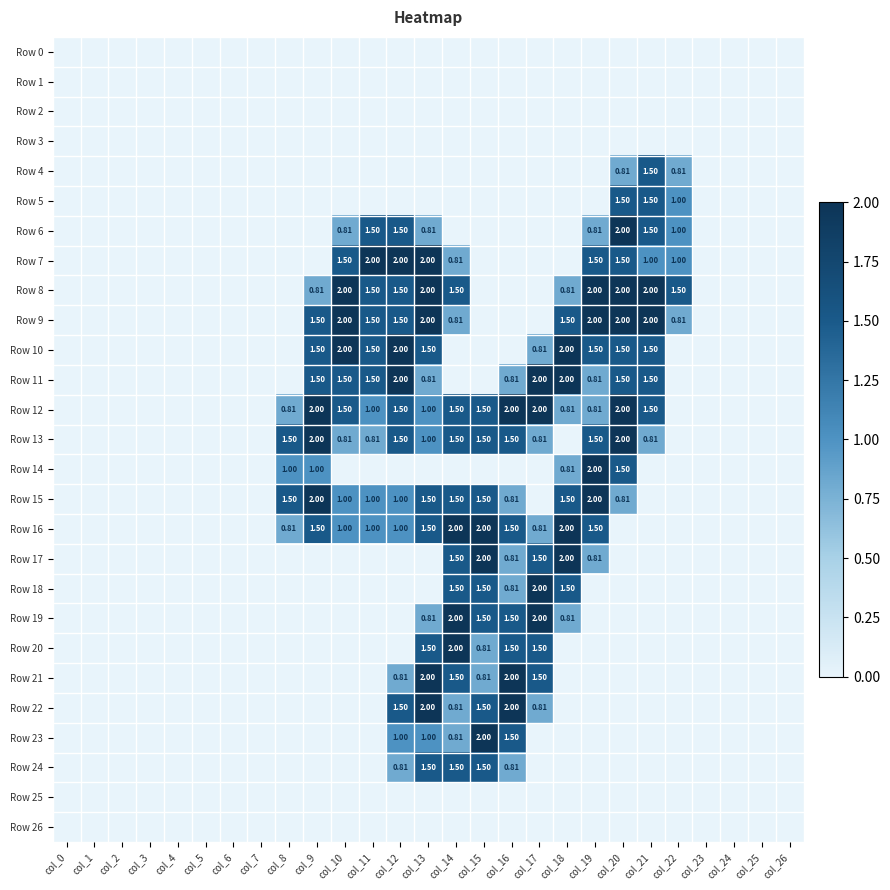

How many categories are shown in the chart?

27